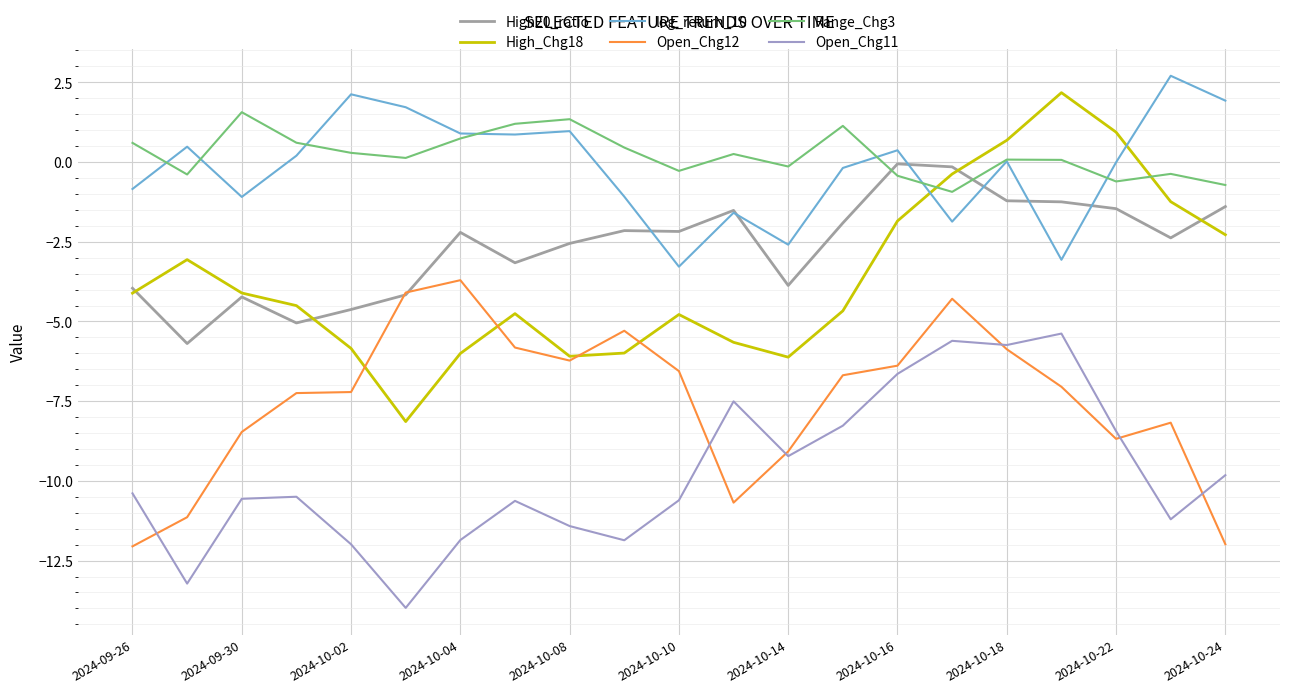

What is the greatest value displayed?

2.7